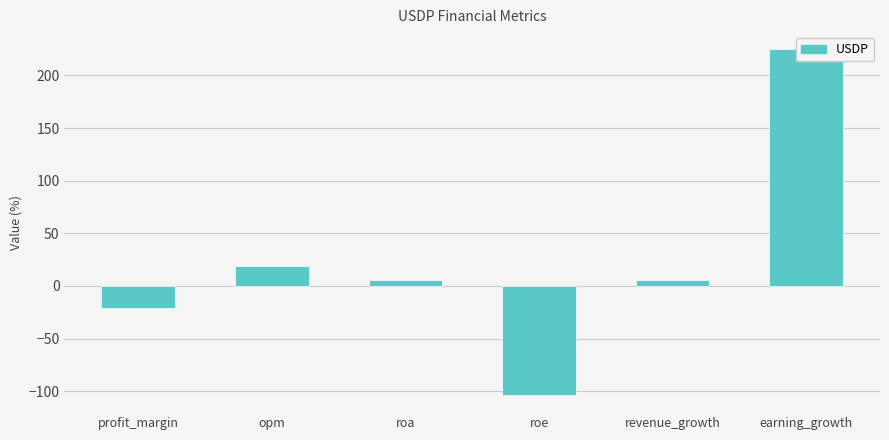

Reading left to right, list all the values displayed in this chart.

profit_margin=-20.5	opm=19.1	roa=5.2	roe=-103.5	revenue_growth=6.0	earning_growth=224.7